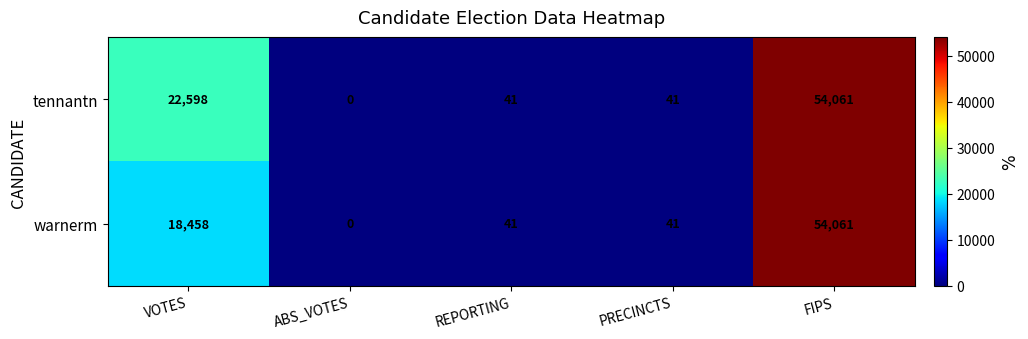

Which series changed the most between VOTES and FIPS?

warnerm